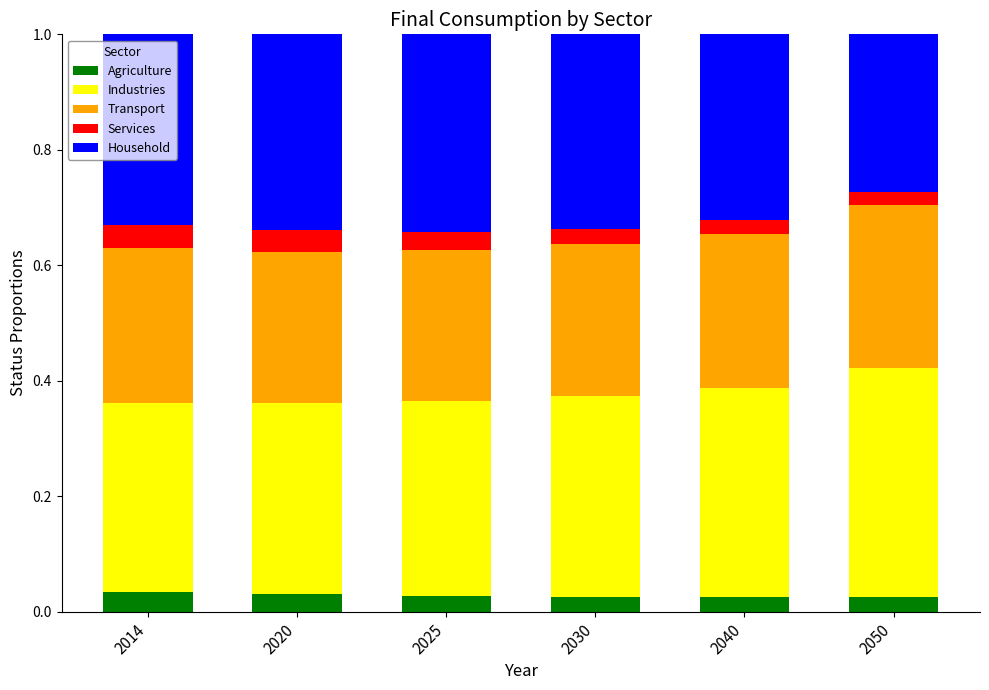

How many Agriculture values are between 0 and 1?

6